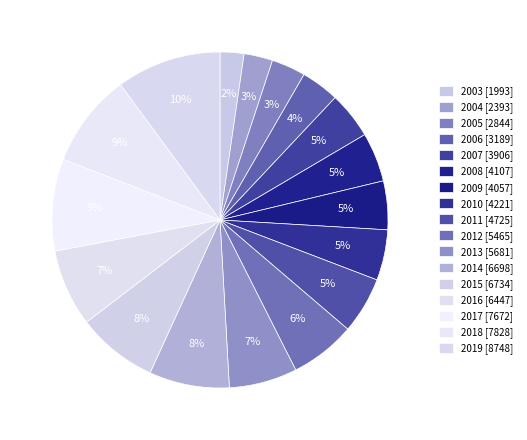

Count the number of slices in the pie.

17